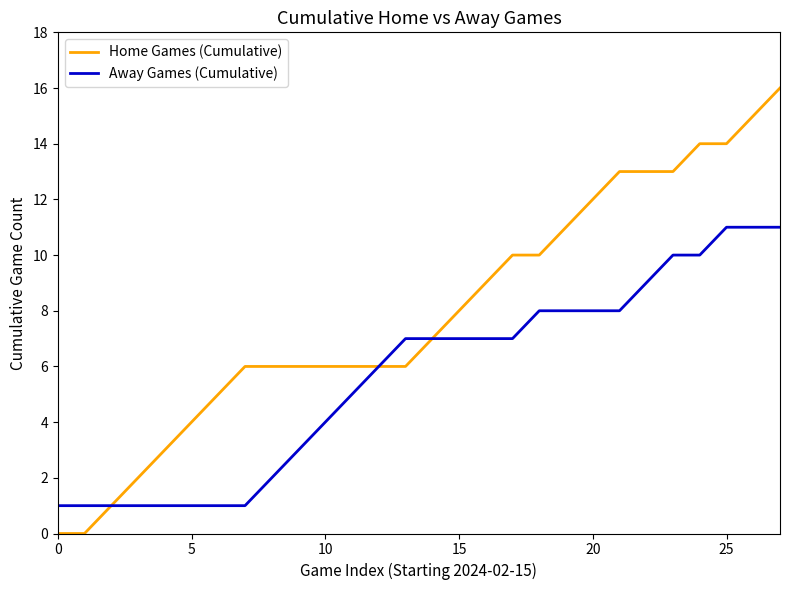

Which series has the largest range (max minus min)?

Home Games (Cumulative)